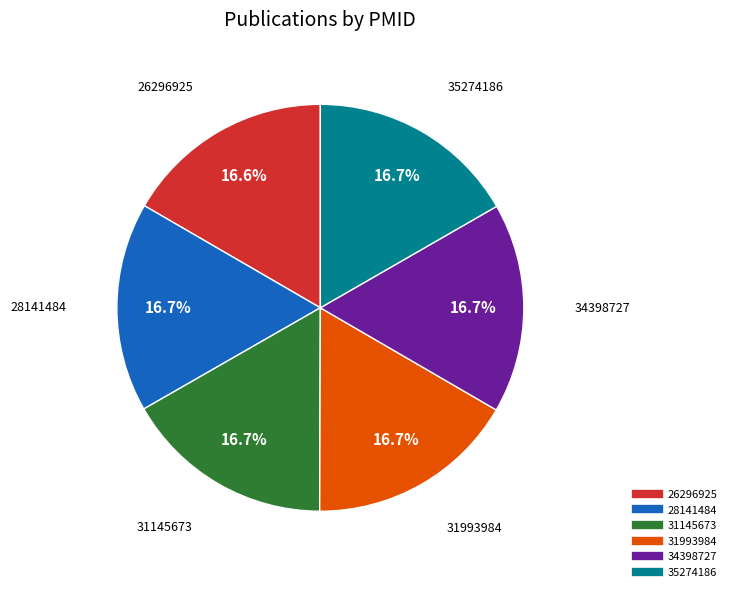

How many segments does this pie chart have?

6